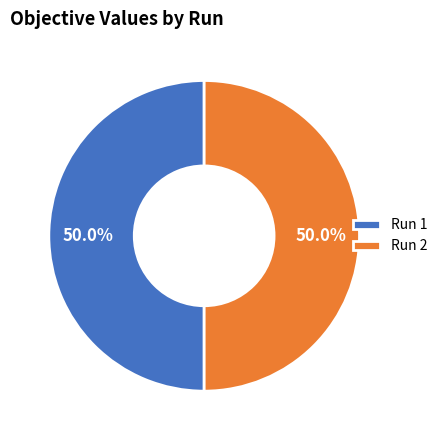

Is the sum of Run 2 and Run 1 greater than half?

Yes